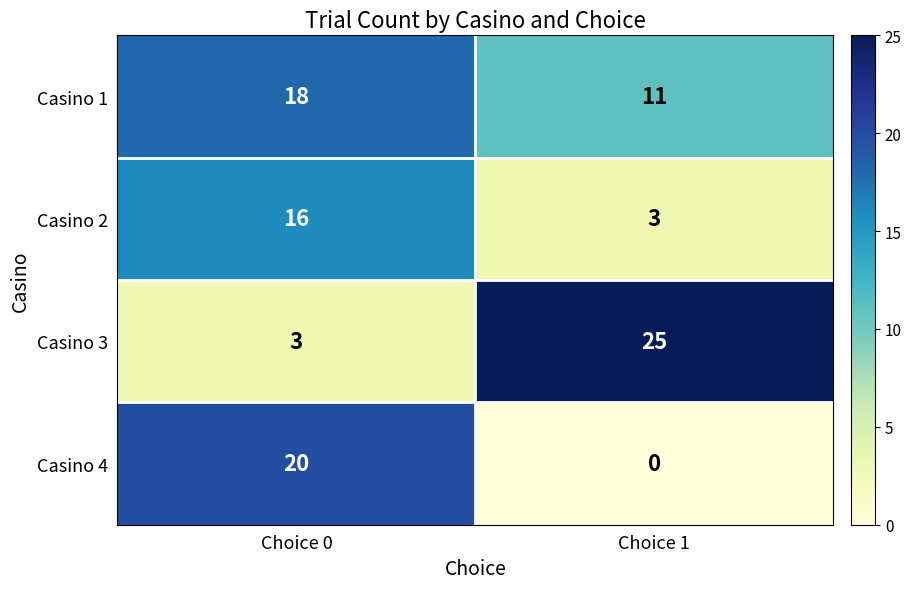

At how many categories does at least one series exceed 10?

2